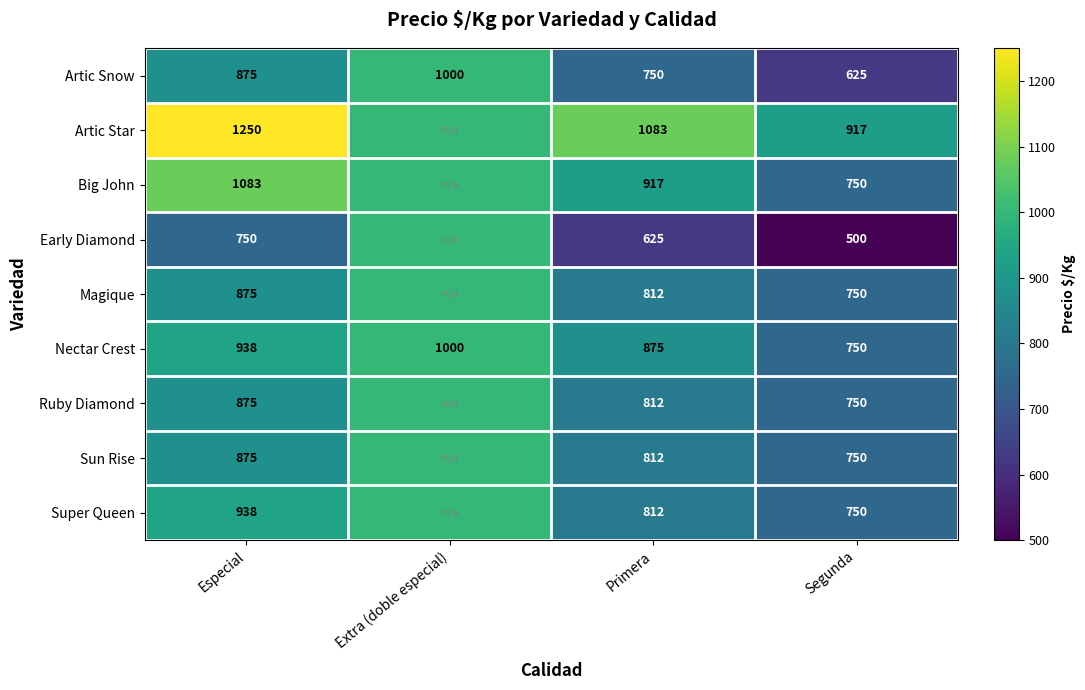

What is the sum of the Big John values at Segunda and Especial?

1833